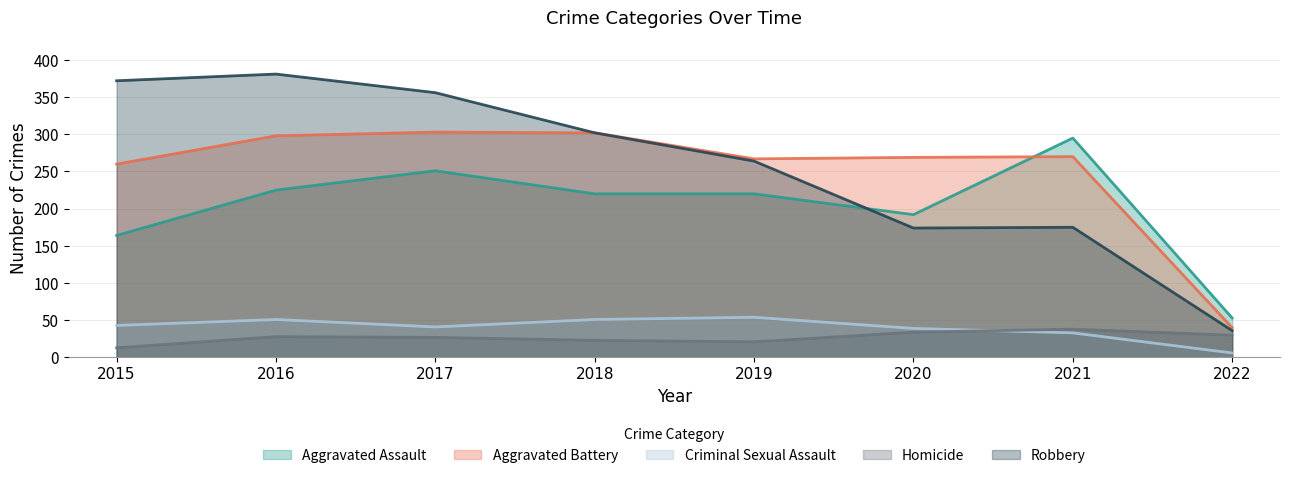

True or false: Homicide and Robbery intersect in this chart.

False